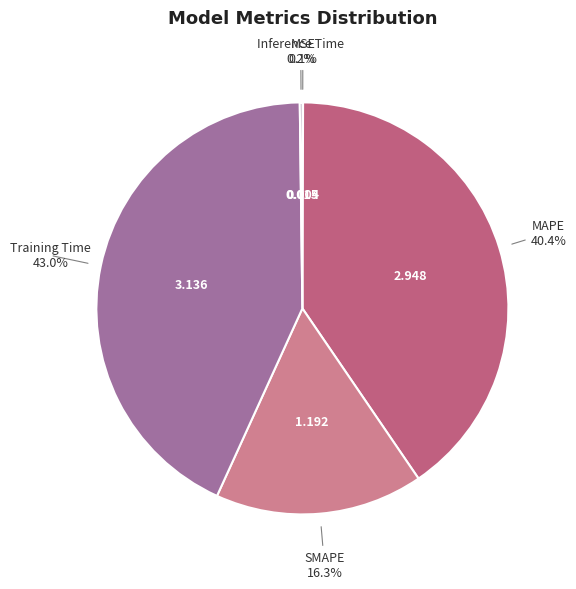

Which slice is the largest?

Training Time